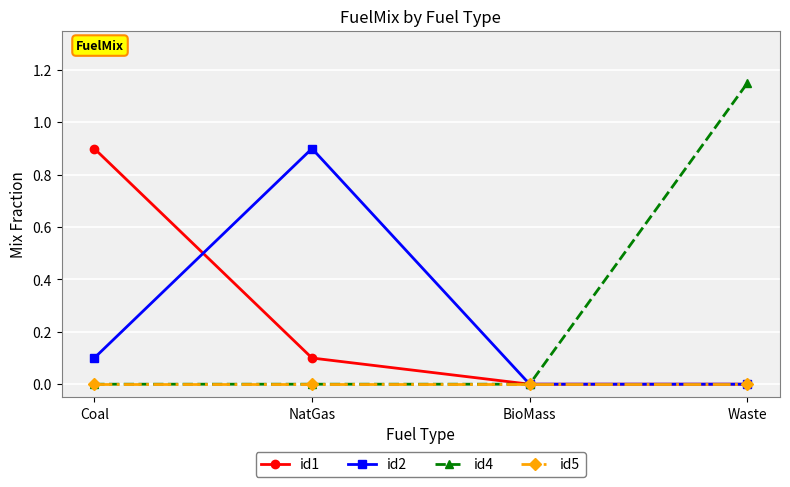

Which series has the largest total across all categories?

id4